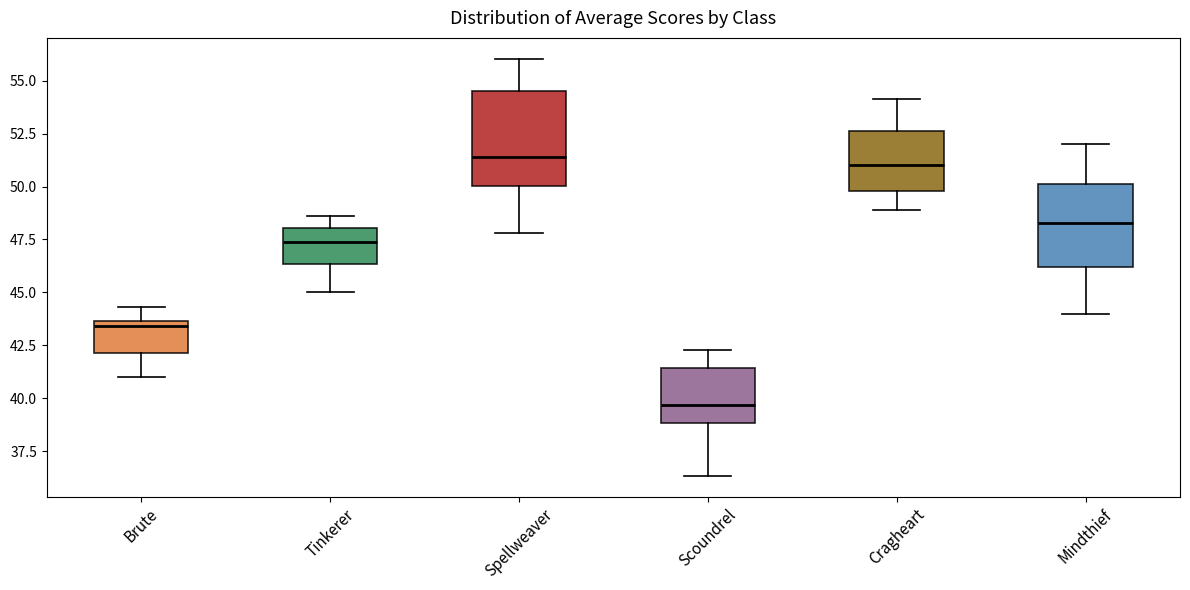

Reading left to right, read every box against the y-axis: the position of its median line, the range the box covers, and the ends of its whiskers. The values are not printed on the chart, so give them approximately, as read against the axis.

Brute: median 43.5 (just below the box's upper edge), box 42.0 to 43.5, whiskers 41.0 to 44.5
Tinkerer: median 47.5, box 46.5 to 48.0, whiskers 45.0 to 48.5
Spellweaver: median 51.5, box 50.0 to 54.5, whiskers 48.0 to 56.0
Scoundrel: median 39.5, box 39.0 to 41.5, whiskers 36.5 to 42.5
Cragheart: median 51.0, box 50.0 to 52.5, whiskers 49.0 to 54.0
Mindthief: median 48.5, box 46.0 to 50.0, whiskers 44.0 to 52.0